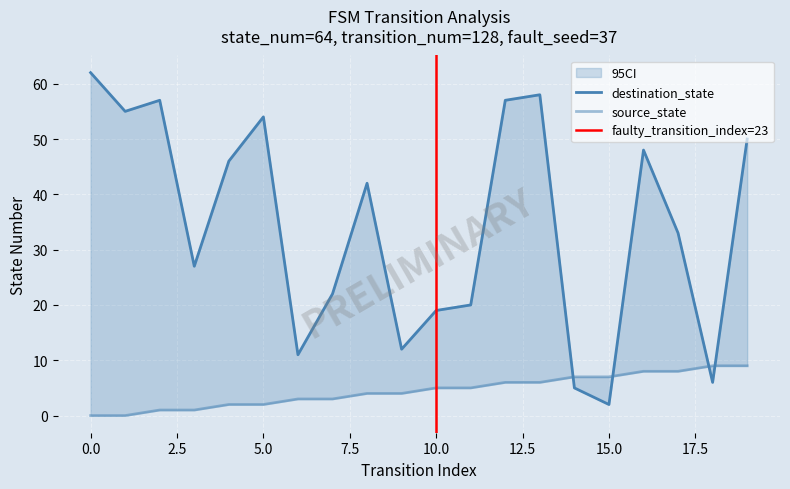

Between 0 and 10, which series saw the biggest shift?

destination_state